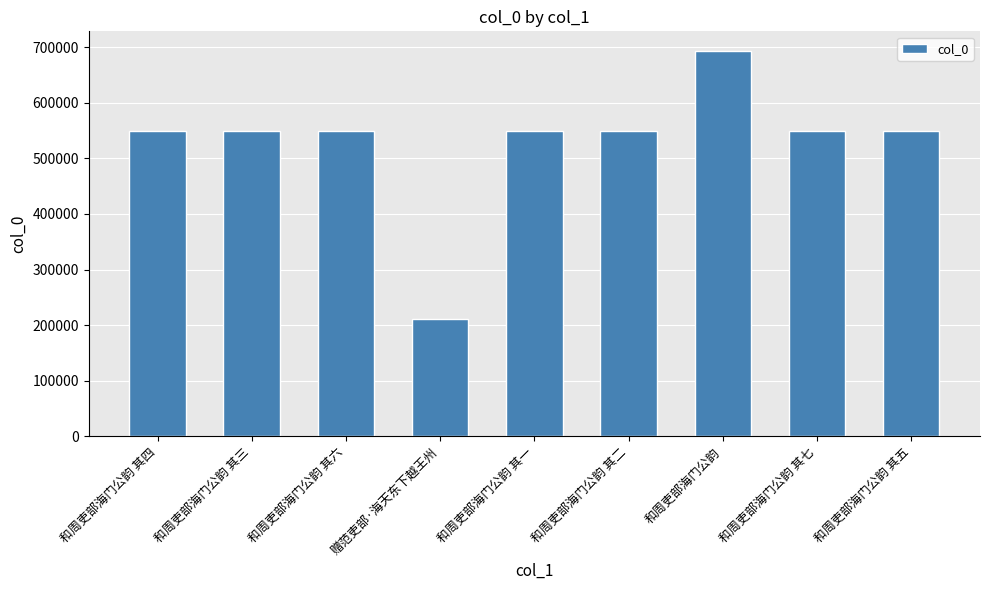

Between 和周吏部海门公韵 and 赠范吏部·海天东下越王州, which is larger?

和周吏部海门公韵